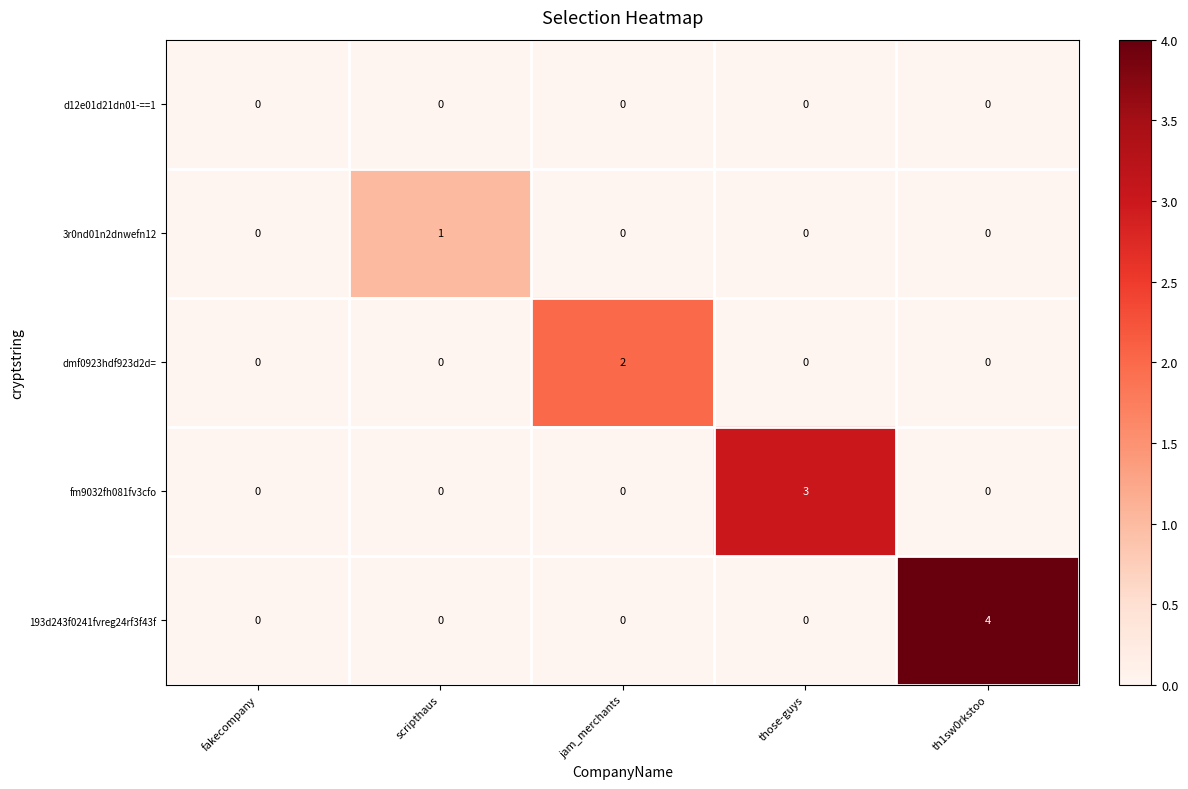

Count the number of categories in the chart.

5